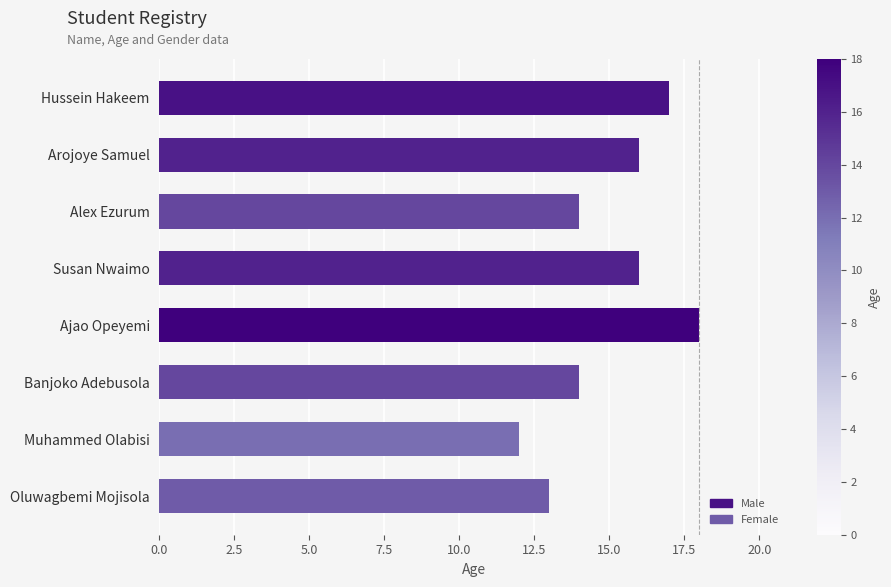

How many bars are there in total?

8